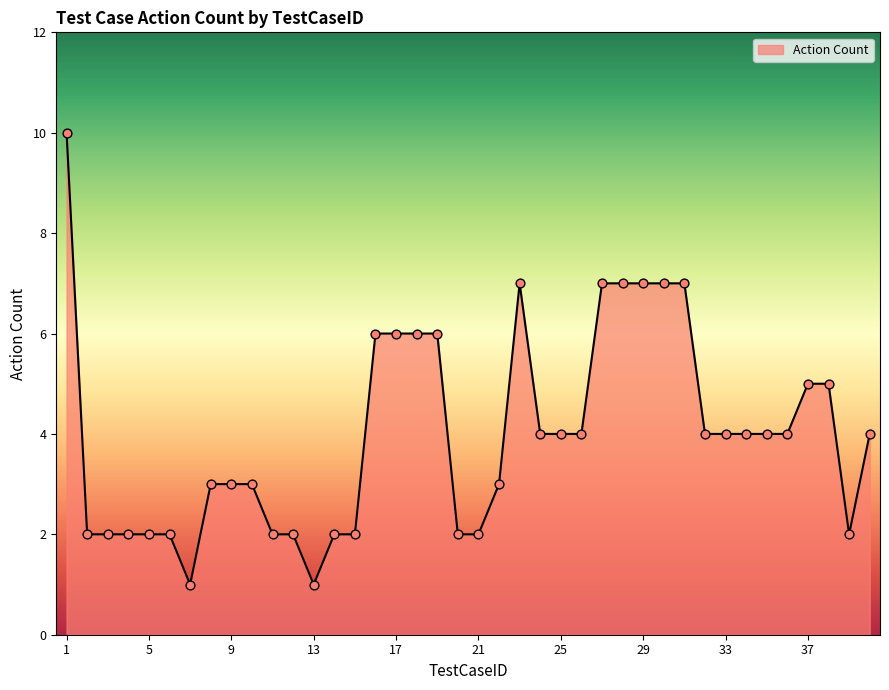

What is the greatest value displayed?

10